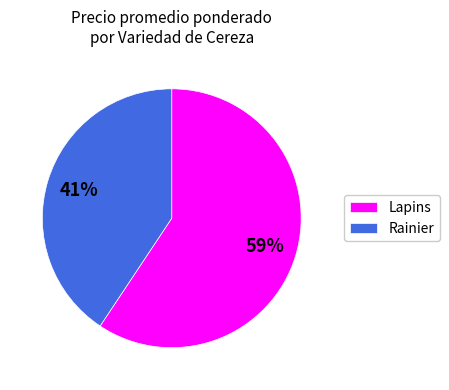

Is it true that Lapins is 59% of the pie?

True